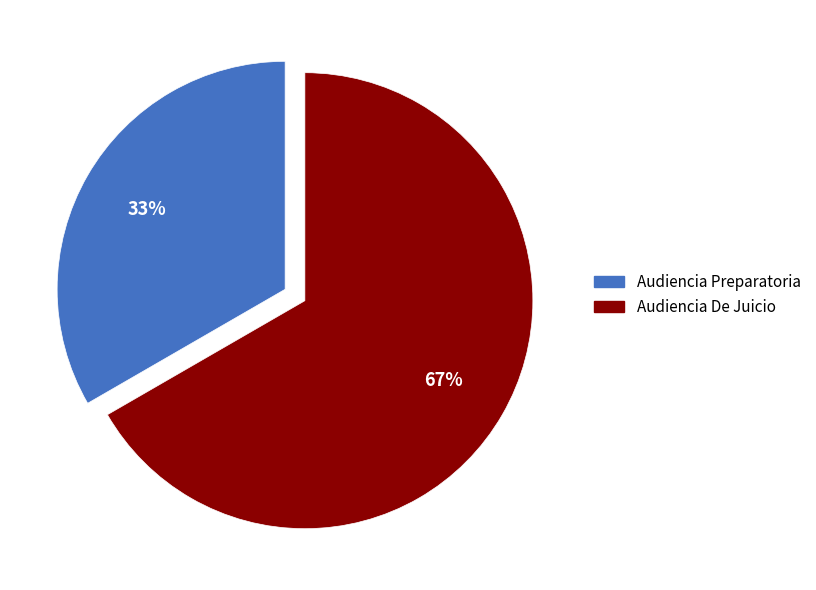

Rank the categories by value from highest to lowest.

Audiencia De Juicio, Audiencia Preparatoria